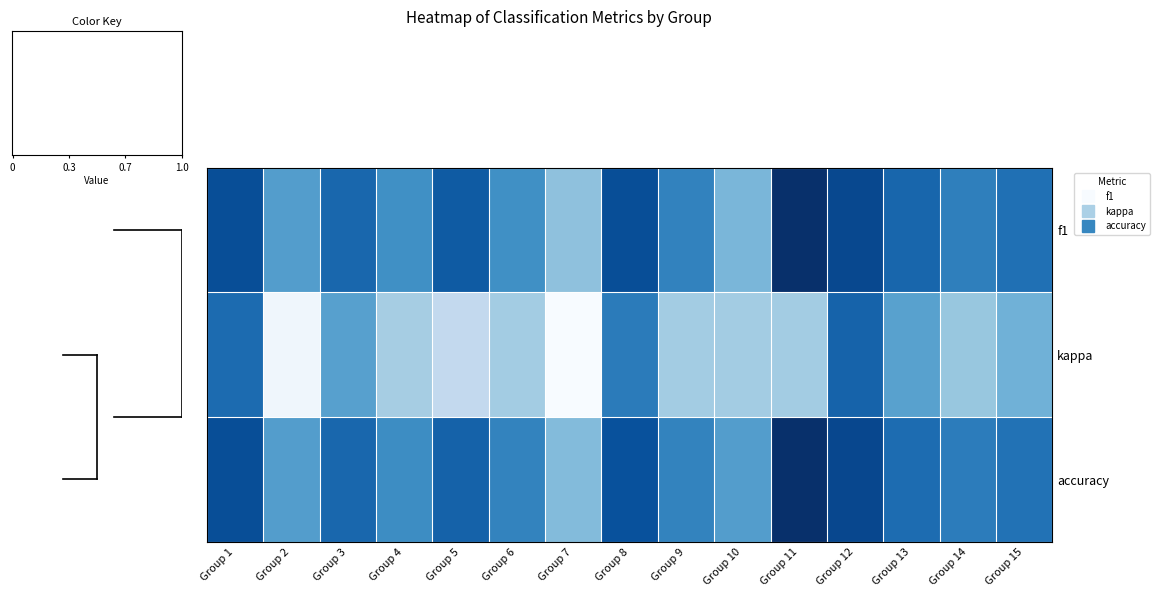

Reading left to right, transcribe all the data shown in this chart.

f1: Group 1=0.9	Group 2=0.6	Group 3=0.8	Group 4=0.6	Group 5=0.8	Group 6=0.6	Group 7=0.4	Group 8=0.9	Group 9=0.7	Group 10=0.5	Group 11=1.0	Group 12=0.9	Group 13=0.8	Group 14=0.7	Group 15=0.8
kappa: Group 1=0.8	Group 2=0.0	Group 3=0.6	Group 4=0.3	Group 5=0.3	Group 6=0.4	Group 7=0.0	Group 8=0.7	Group 9=0.4	Group 10=0.4	Group 11=0.4	Group 12=0.8	Group 13=0.6	Group 14=0.4	Group 15=0.5
accuracy: Group 1=0.9	Group 2=0.6	Group 3=0.8	Group 4=0.6	Group 5=0.8	Group 6=0.7	Group 7=0.4	Group 8=0.9	Group 9=0.7	Group 10=0.6	Group 11=1.0	Group 12=0.9	Group 13=0.8	Group 14=0.7	Group 15=0.7